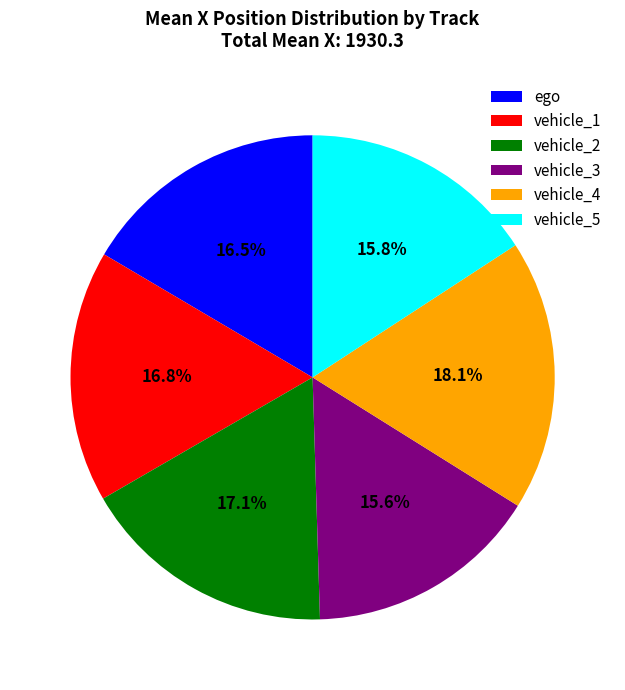

What percentage is NOT represented by ego?

83.5%